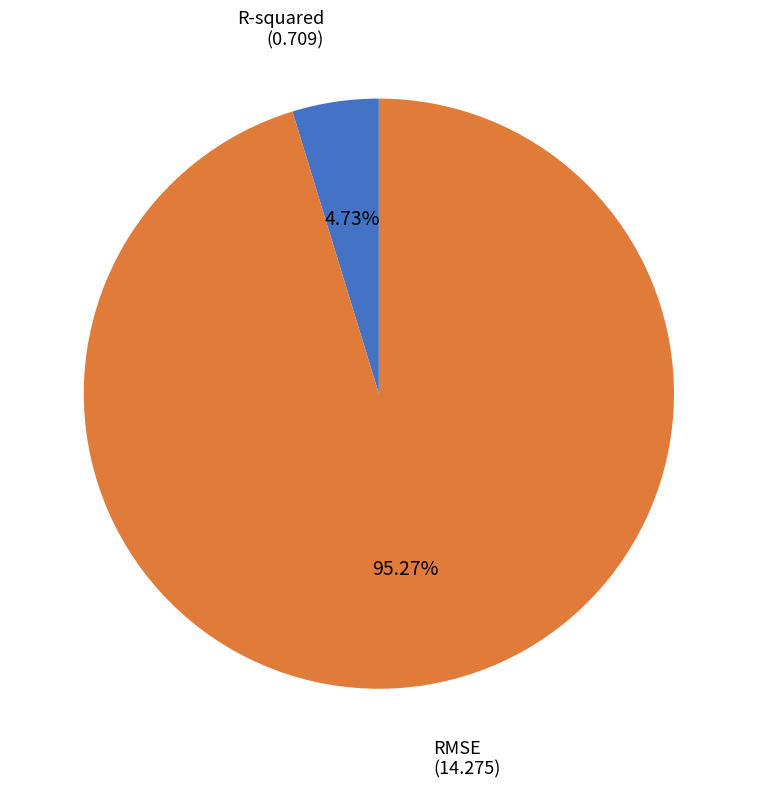

True or false: R-squared accounts for 5% of the total.

True